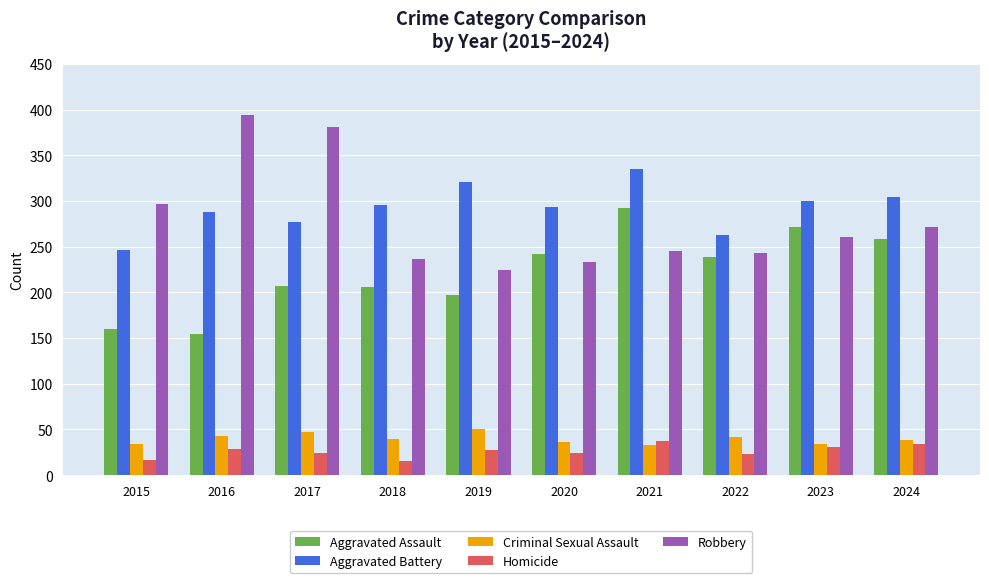

Between 2016 and 2021, which series saw the biggest shift?

Robbery